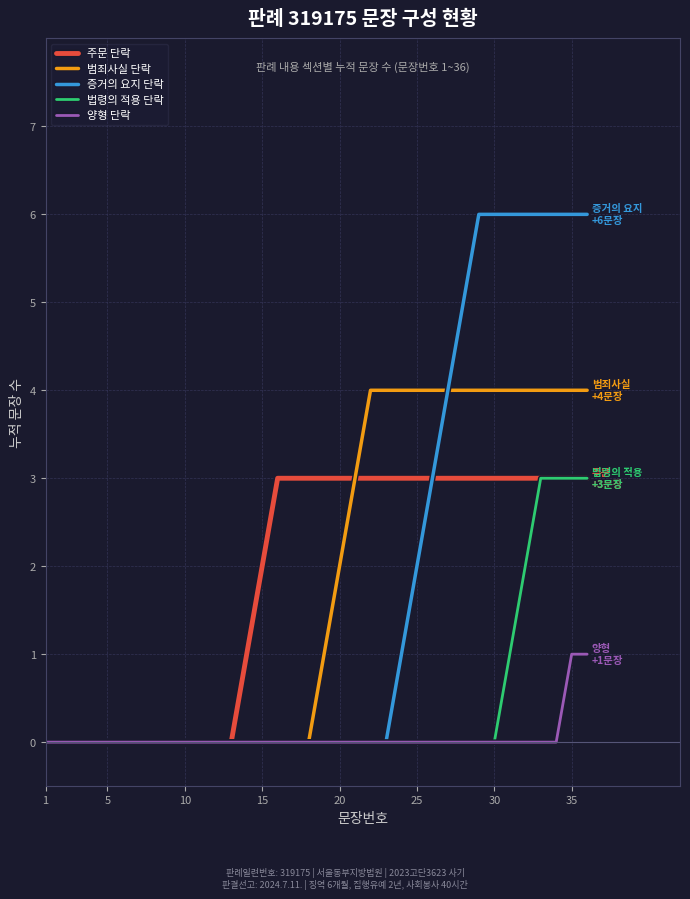

Which series has the widest spread of values?

증거의 요지 단락